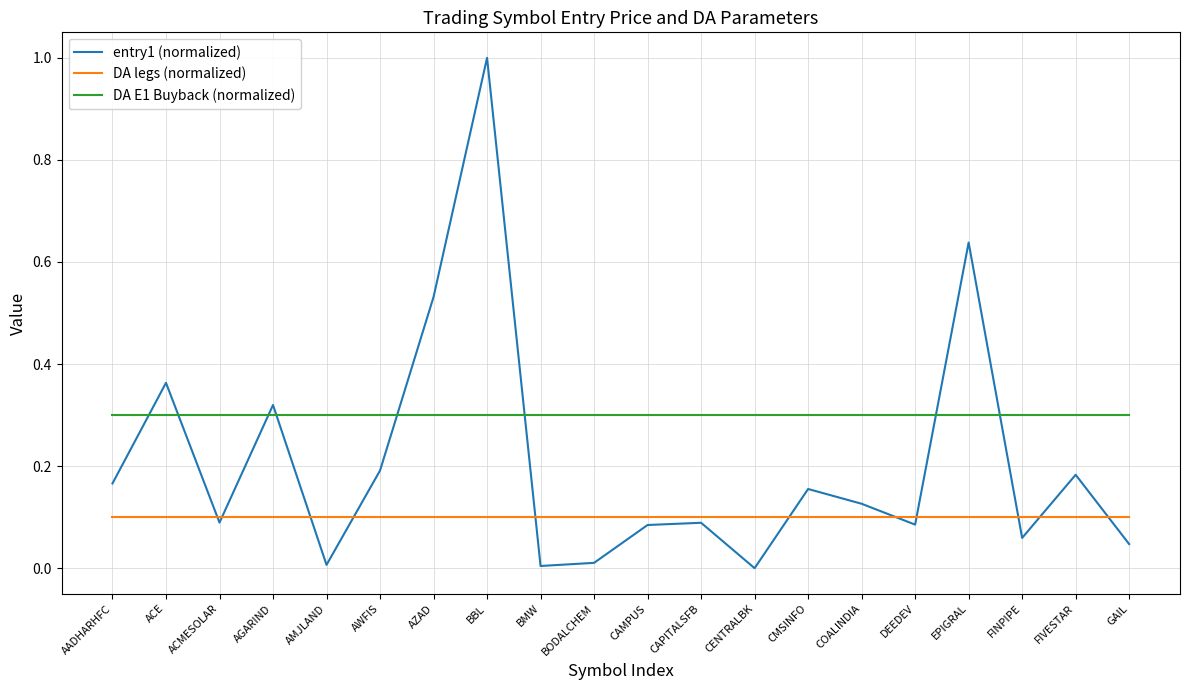

What is the greatest value displayed?

1.0